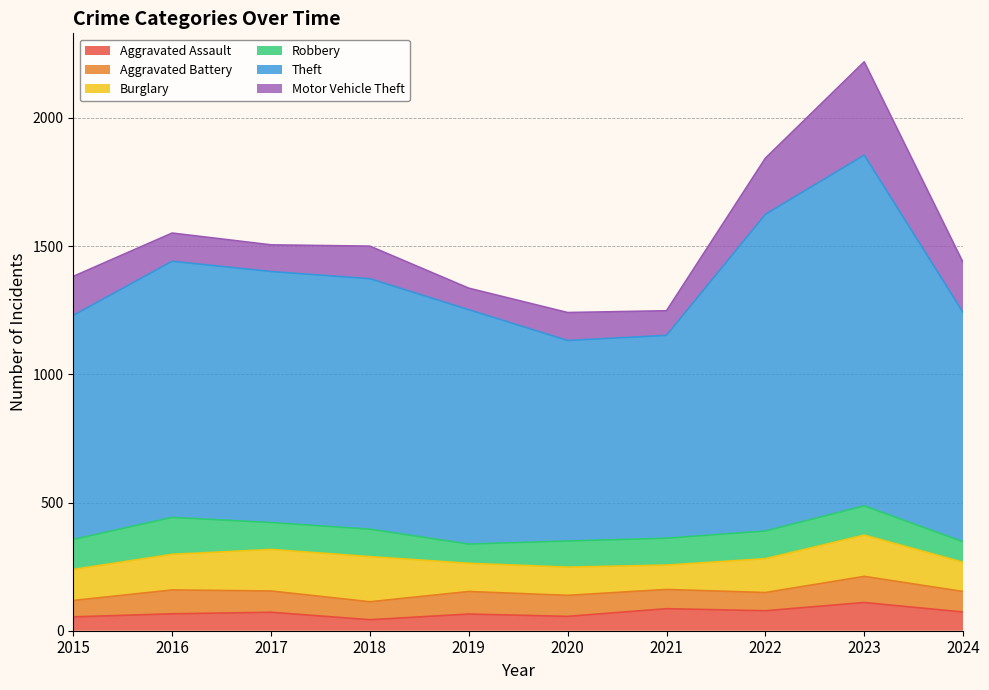

List the labels in order of Aggravated Battery value, smallest first.

2015, 2018, 2022, 2021, 2024, 2020, 2017, 2019, 2016, 2023